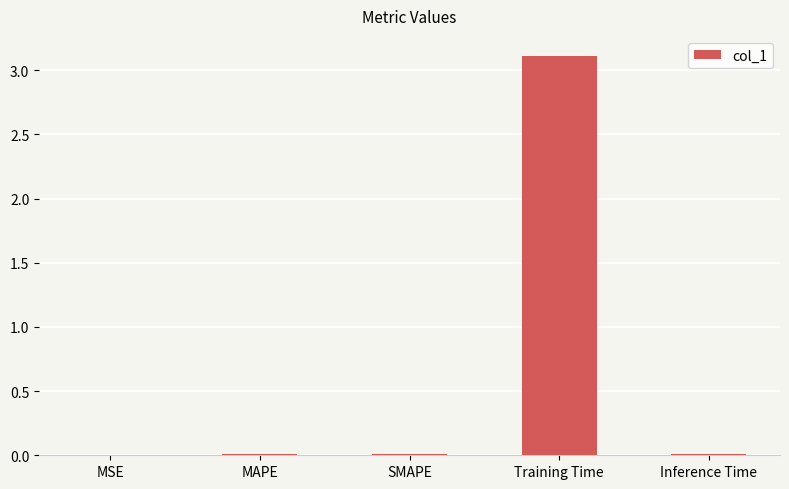

Does the chart contain stacked bars?

No